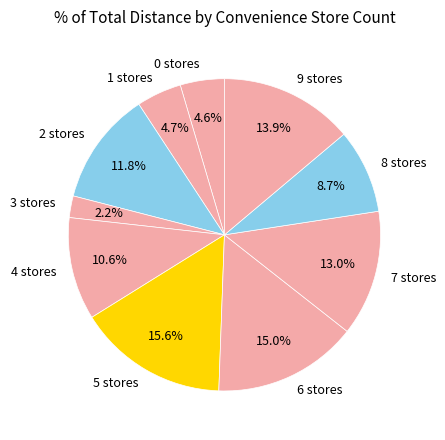

To the nearest percent, what portion does 0 represent?

5%